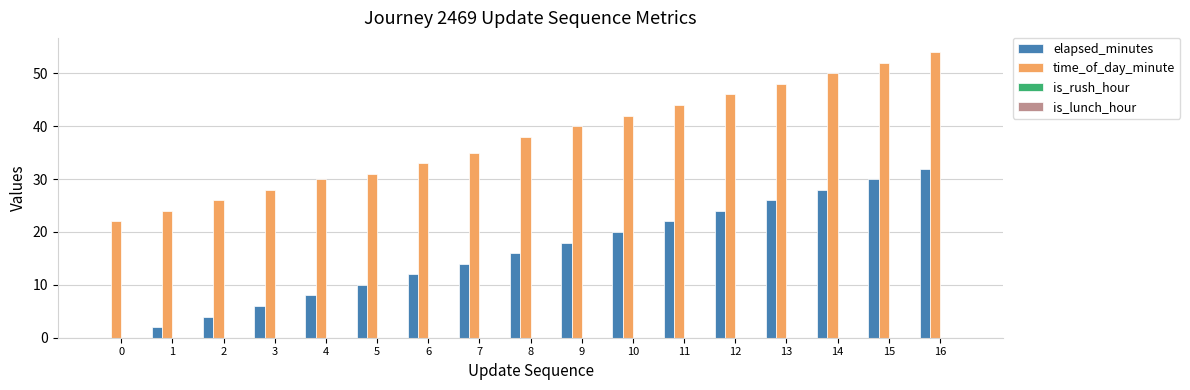

The elapsed_minutes series shows 7 at 7. True or false?

False